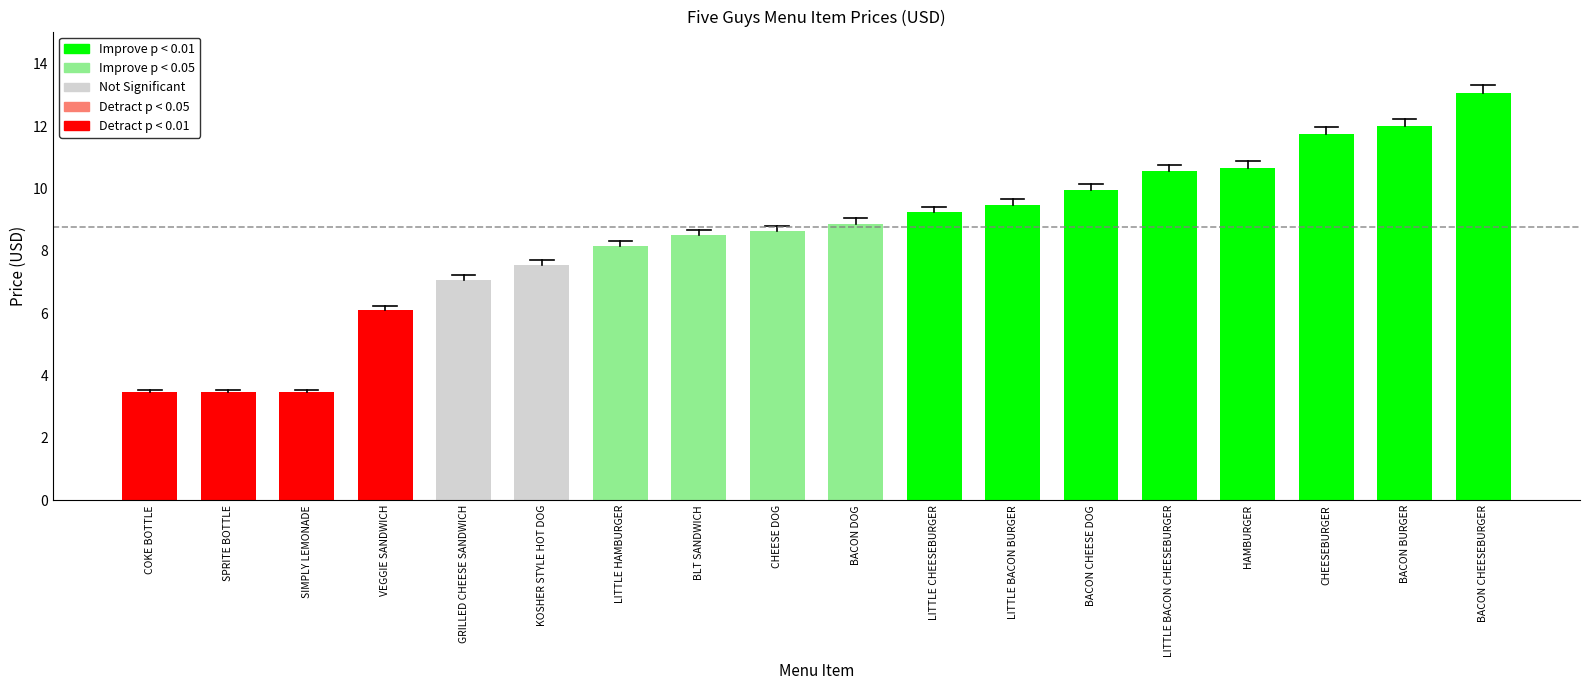

How many distinct data groups are displayed?

1